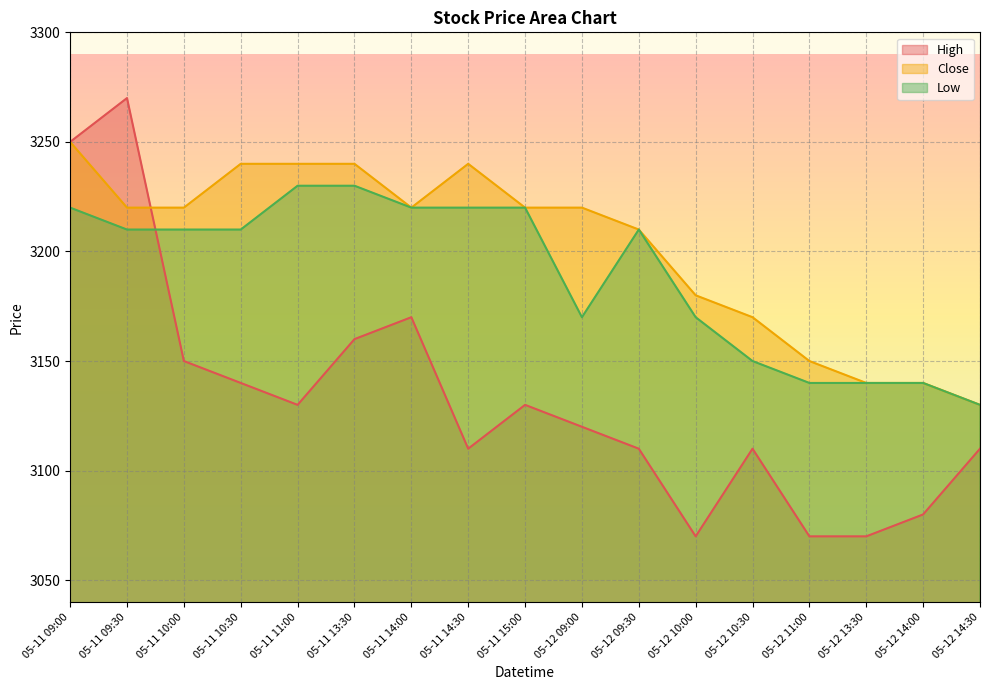

What are all the series names shown in the legend?

High, Close, Low